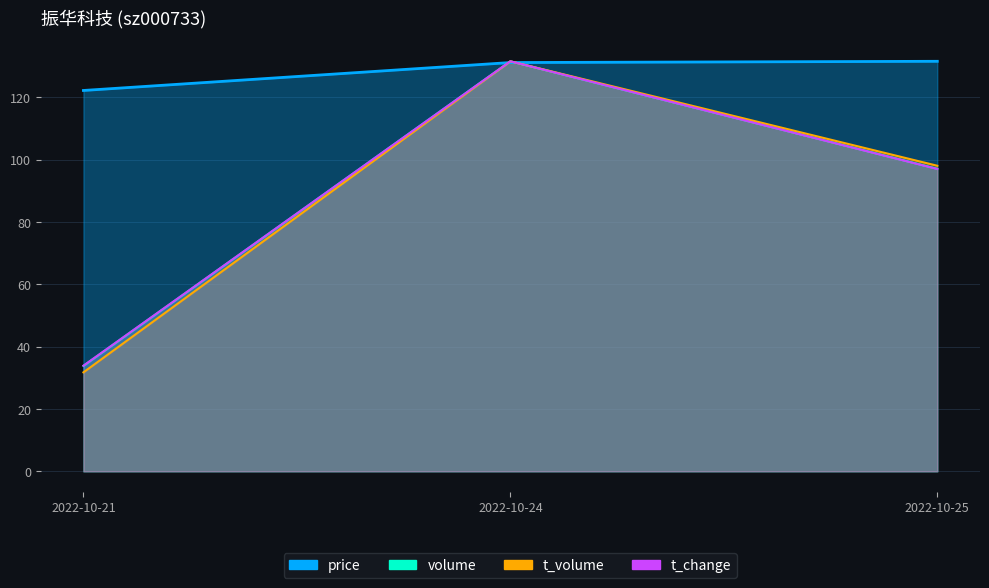

Does the chart have visible grid lines?

Yes